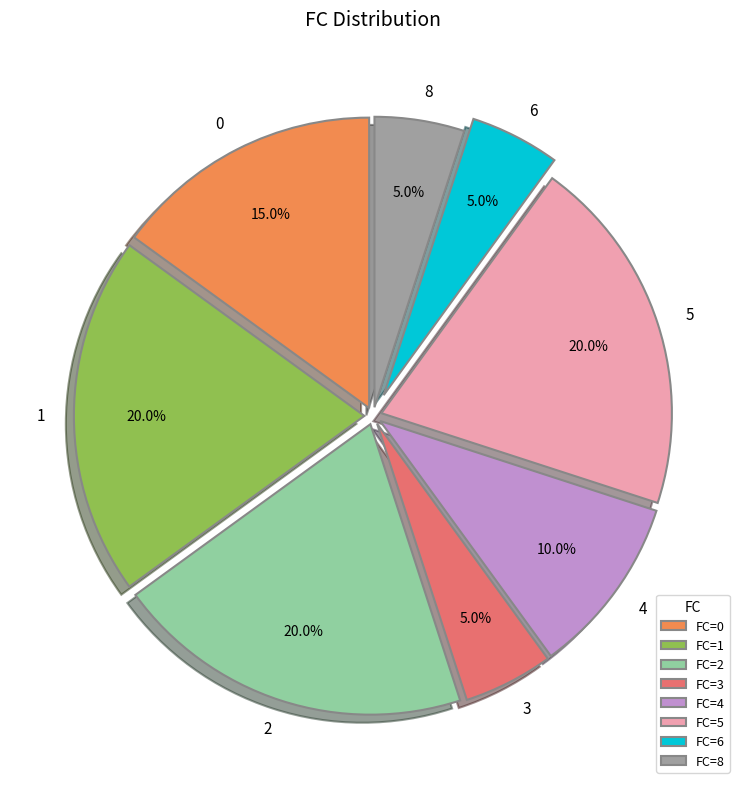

True or false: 4 accounts for 10% of the total.

True